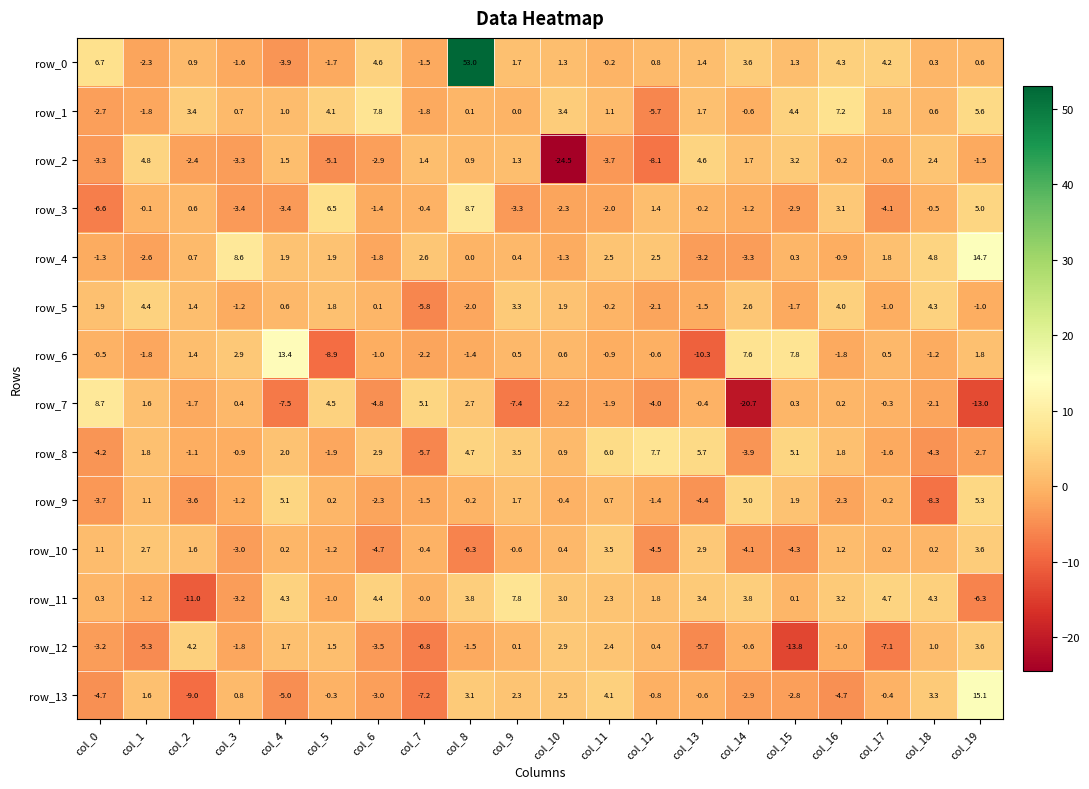

Which category has the highest value across all series?

col_8